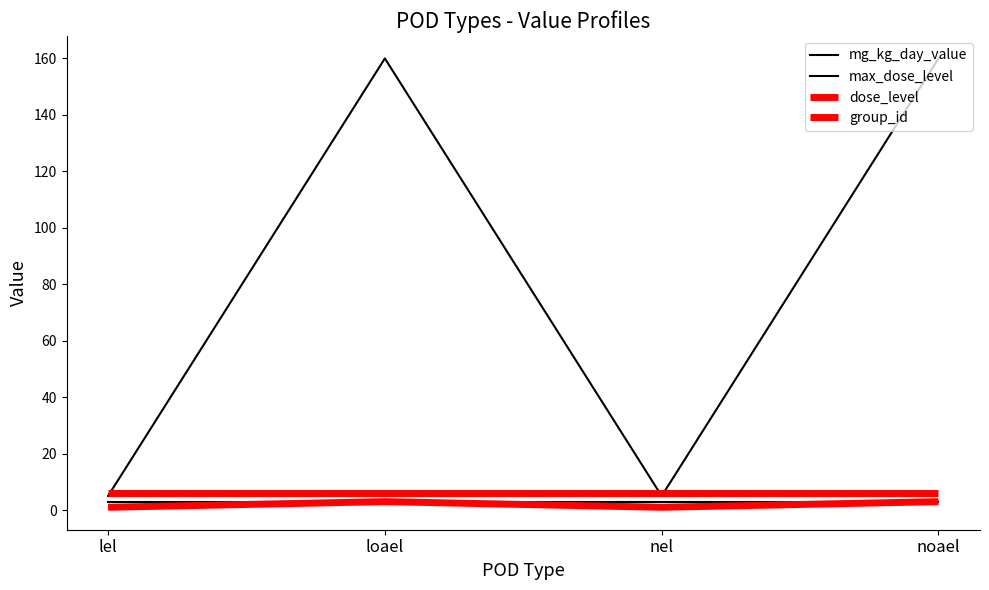

How many lines are shown in the chart?

4